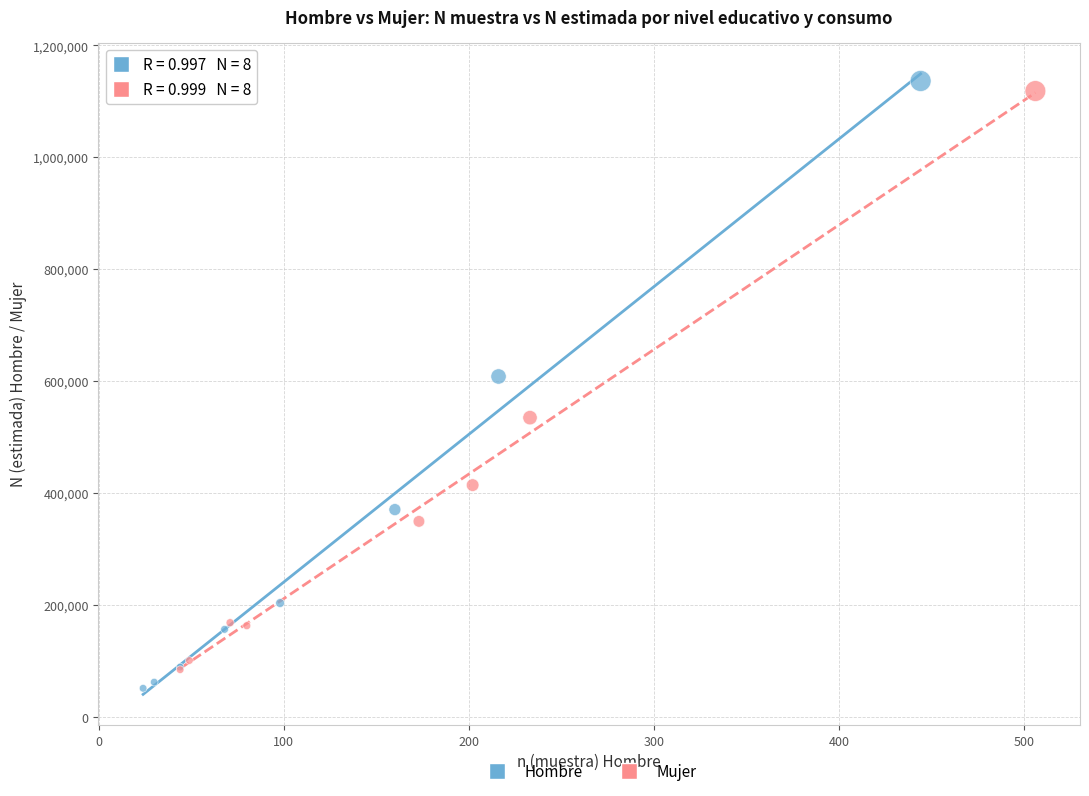

Which series has the widest spread of Y values?

Hombre